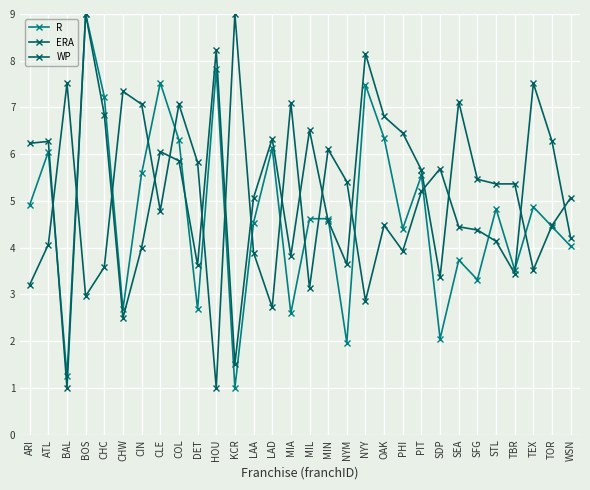

True or false: WP has a value of 9.0 at ARI.

False